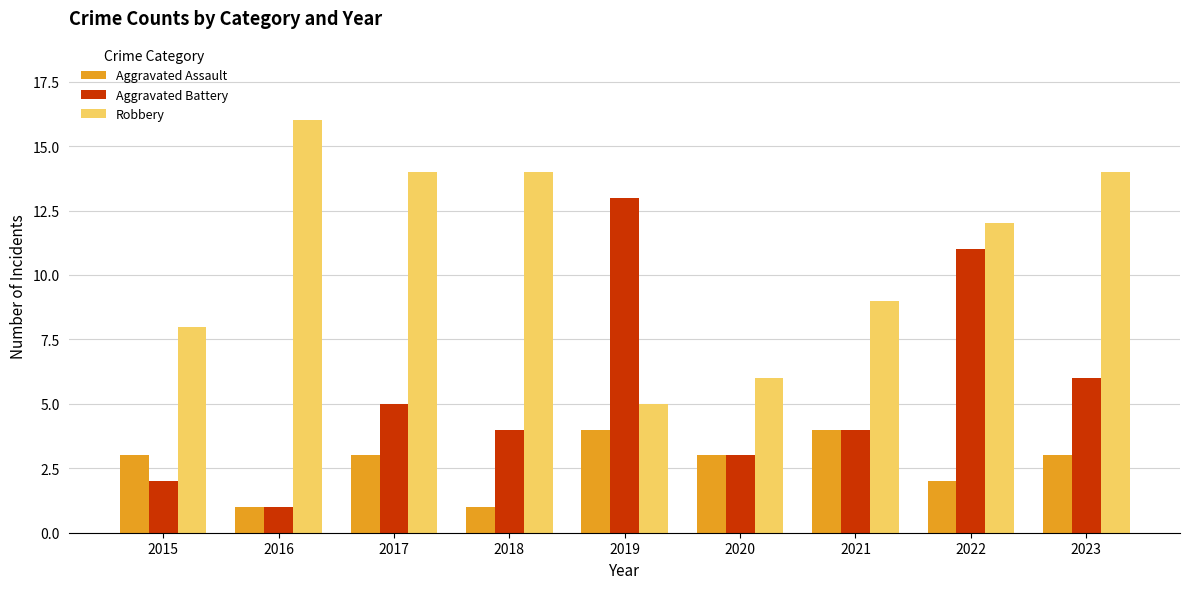

How many data points does each series have?

9